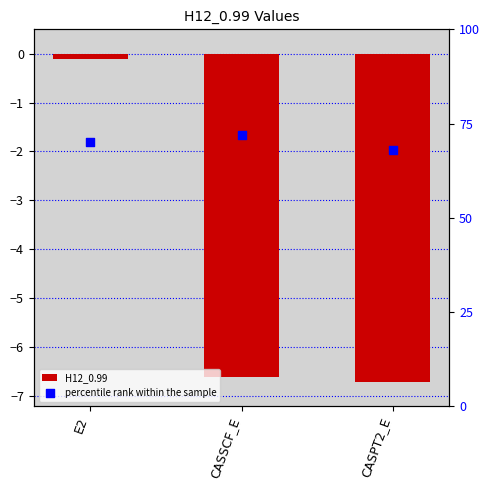

What are all the series names shown in the legend?

H12_0.99, percentile rank within the sample